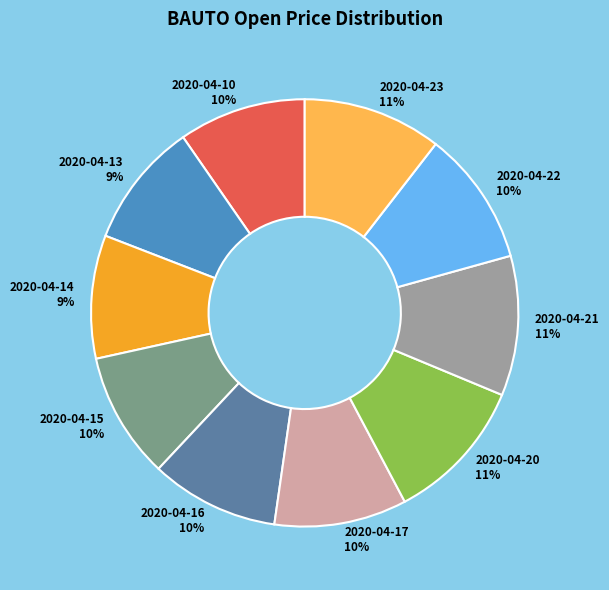

True or false: 2020-04-10 accounts for 1% of the total.

False